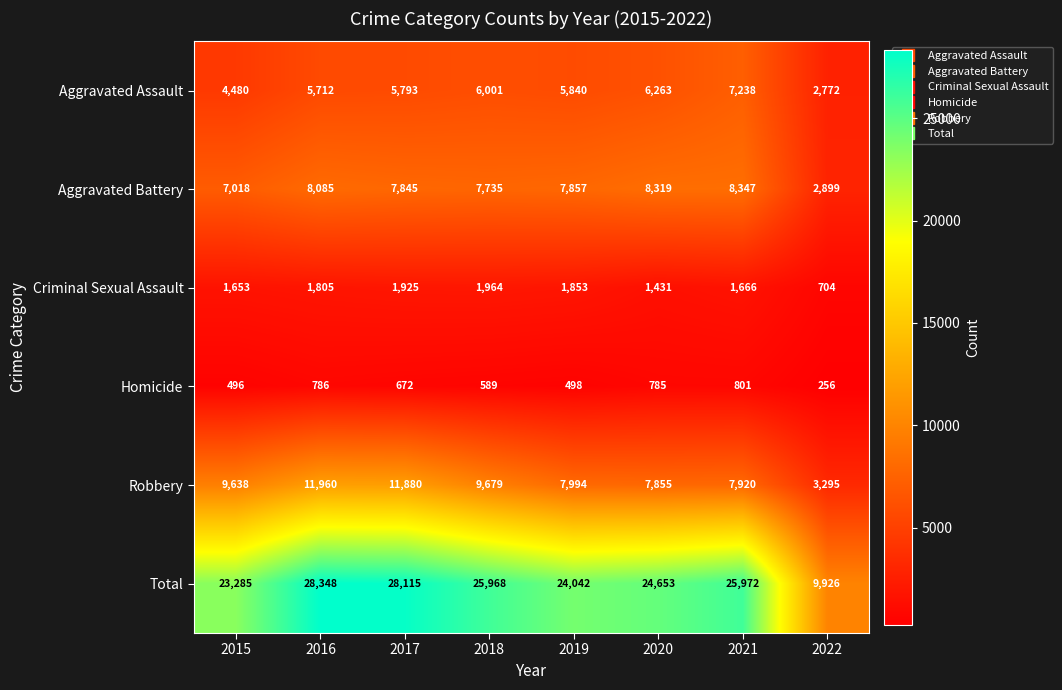

What is the sum of all Total values?

190309